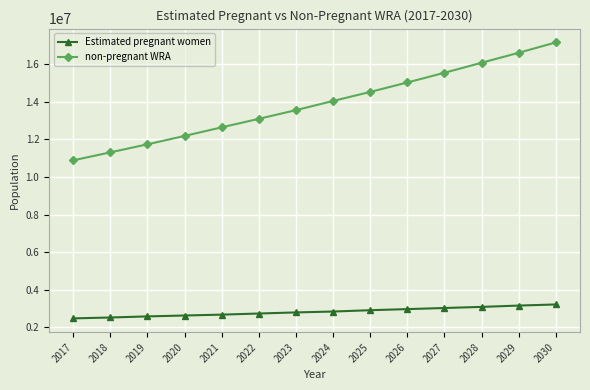

What is the difference between the highest and lowest values at 2026?

12057586.4